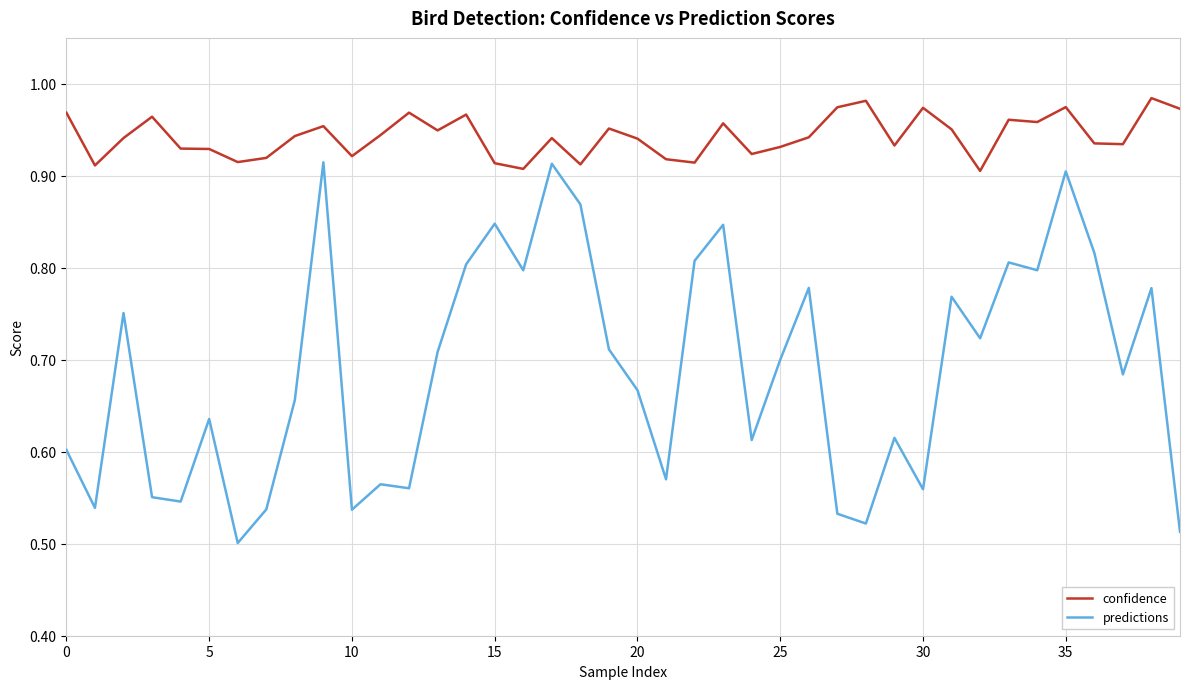

List the series in order of their overall mean, lowest first.

predictions, confidence